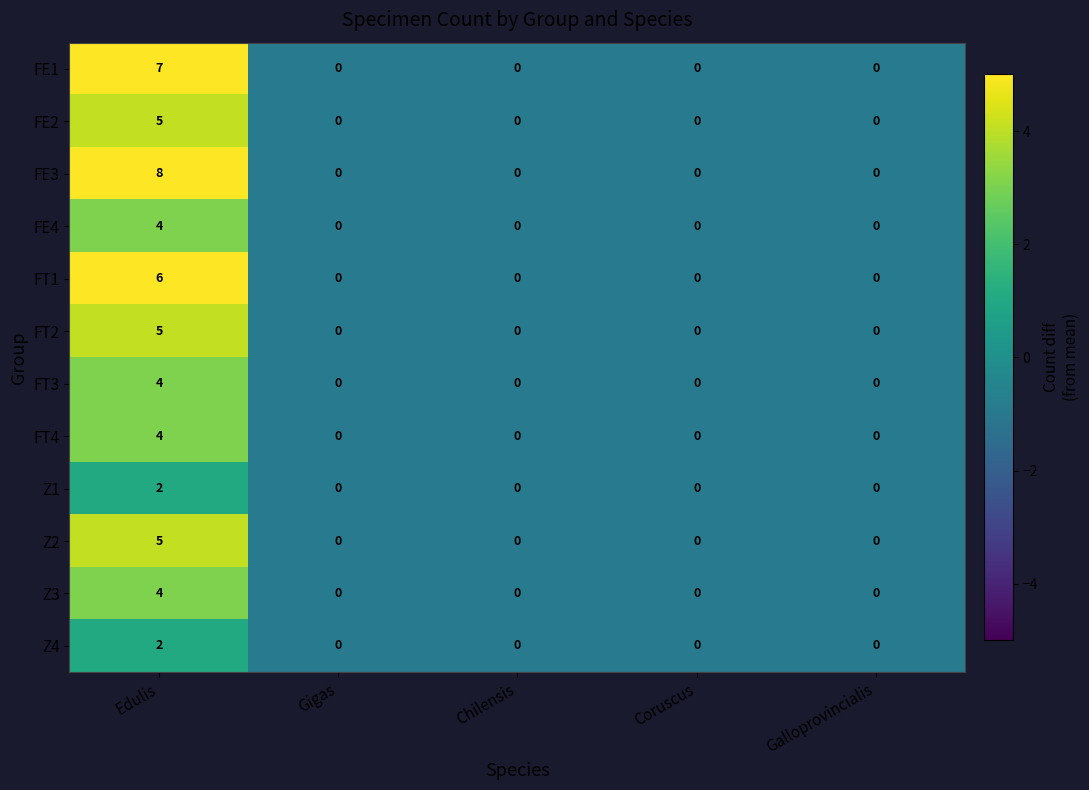

Count the FT2 values in the range 0 to 1.

4